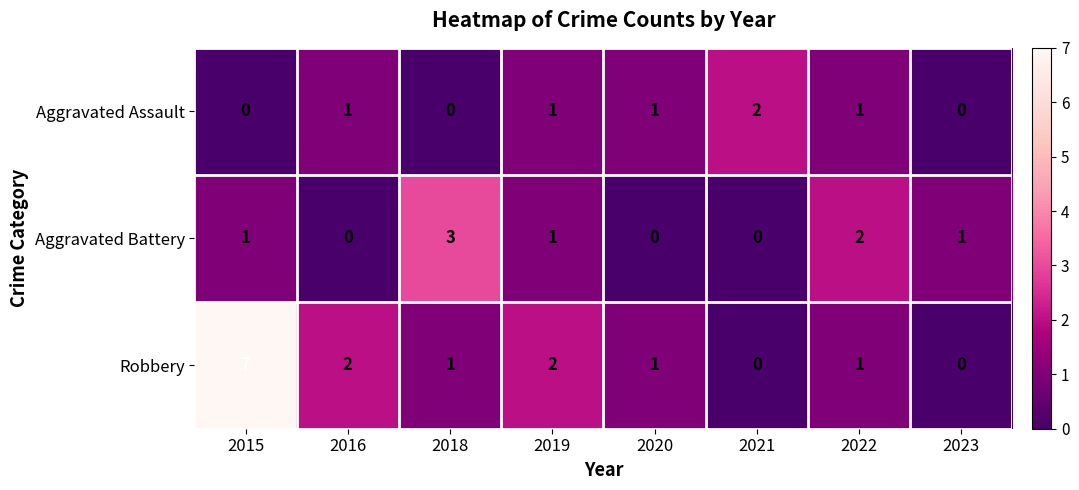

Reading left to right, what are all the values shown in this chart?

Aggravated Assault: 2015=0	2016=1	2018=0	2019=1	2020=1	2021=2	2022=1	2023=0
Aggravated Battery: 2015=1	2016=0	2018=3	2019=1	2020=0	2021=0	2022=2	2023=1
Robbery: 2015=7	2016=2	2018=1	2019=2	2020=1	2021=0	2022=1	2023=0